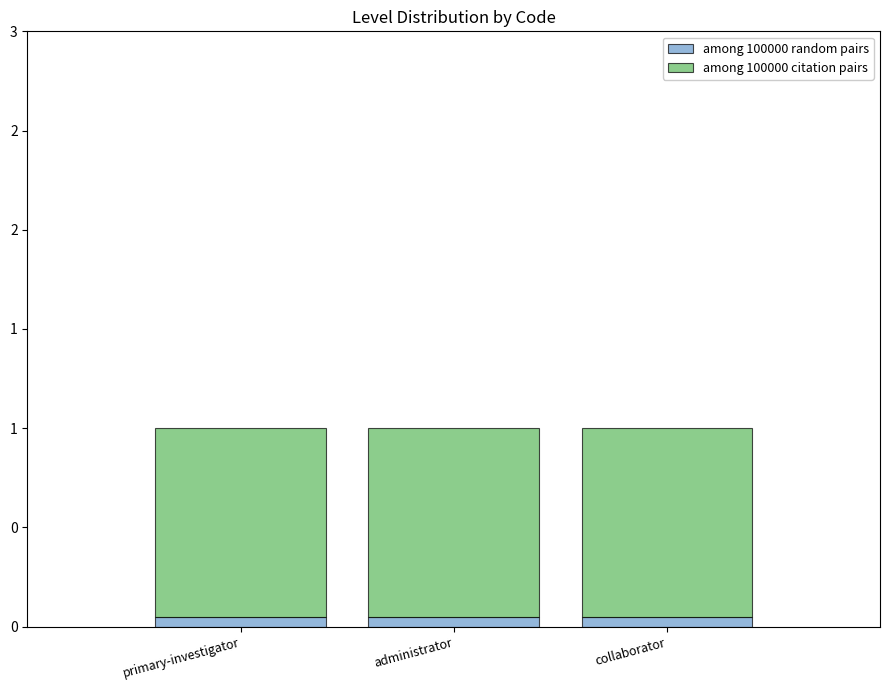

What is the sum of the among 100000 citation pairs values at collaborator and primary-investigator?

1.9